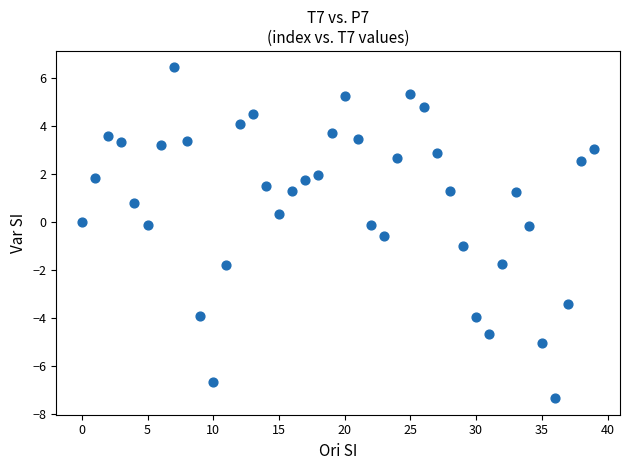

What is the range of Y values (max minus min)?

13.8